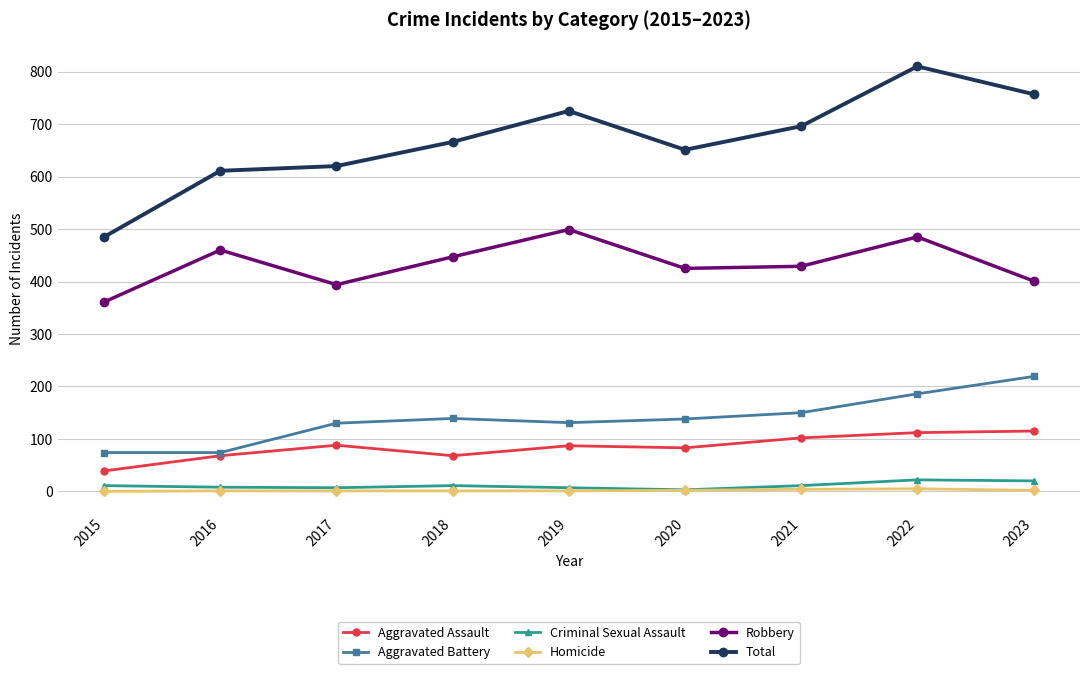

What is the difference between the highest and lowest values at 2015?

485